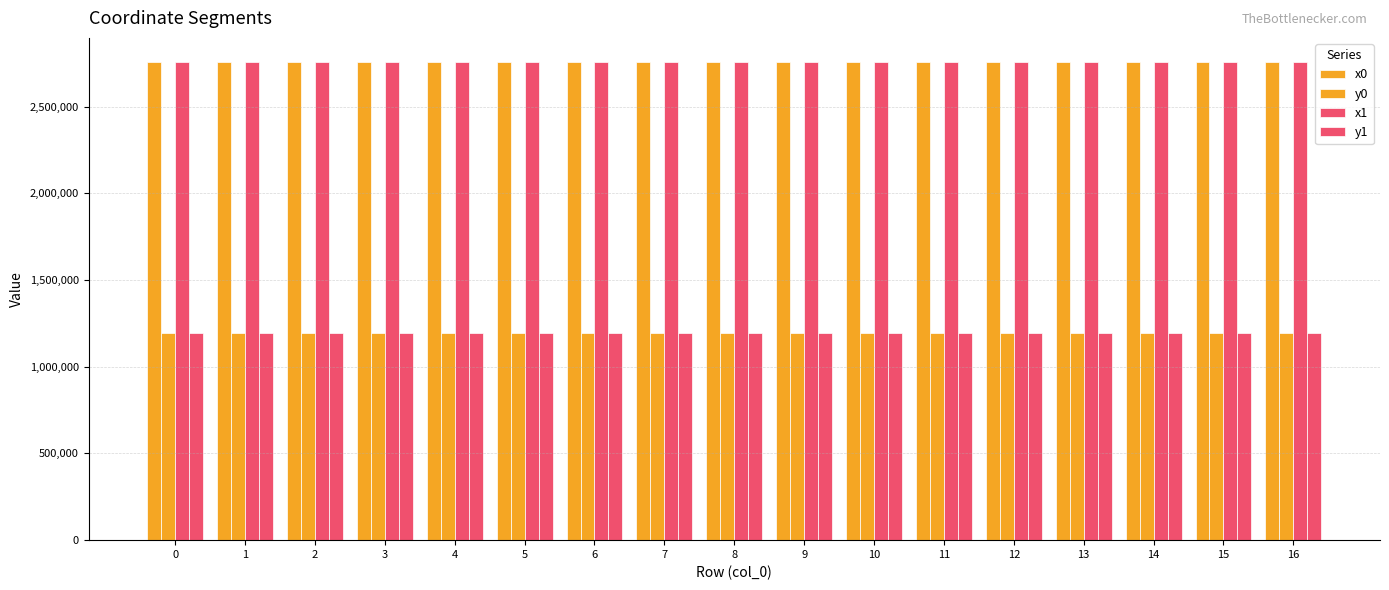

How many bars are there in total?

68